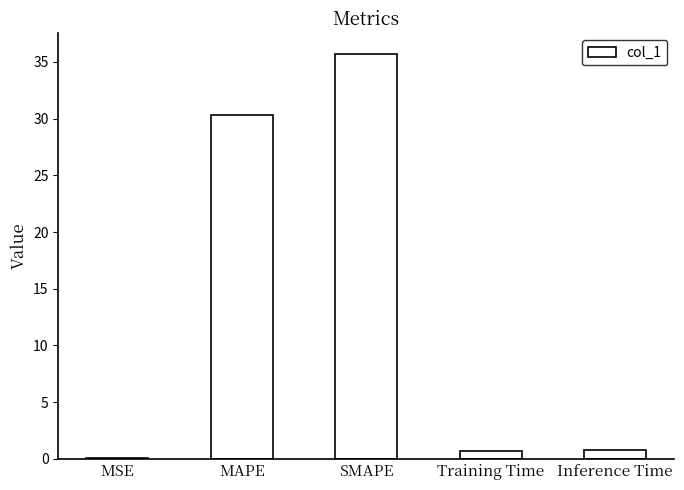

What is the change in value from SMAPE to Inference Time?

-35.0